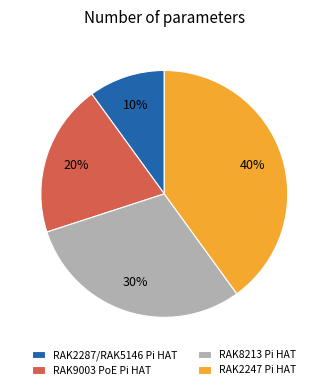

To the nearest percent, what is the difference between the RAK2287/RAK5146 Pi HAT and RAK9003 PoE Pi HAT slice percentages?

10%